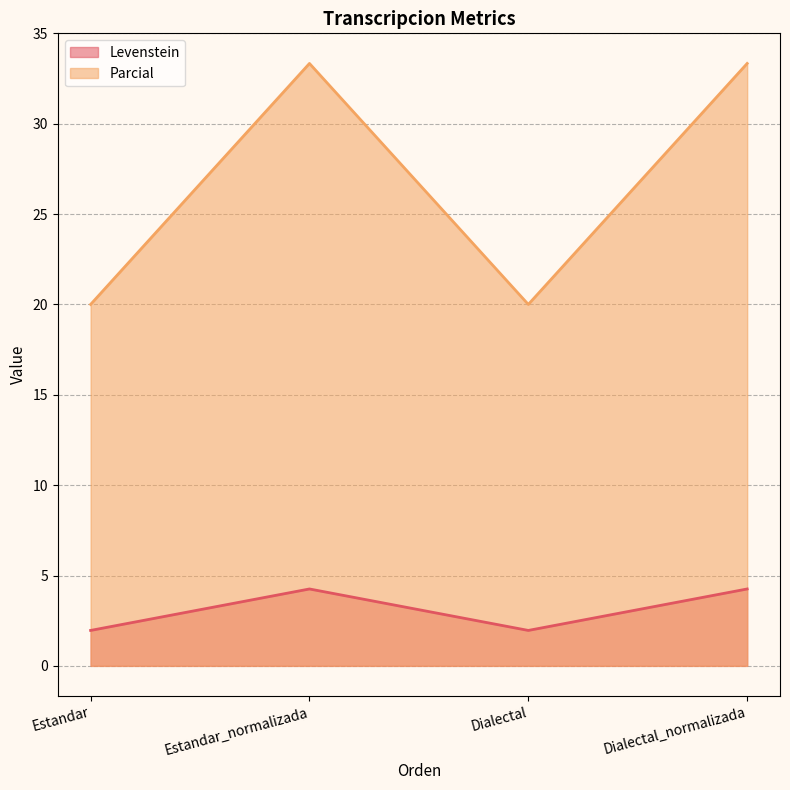

Rank the categories by Parcial value from highest to lowest.

Estandar_normalizada, Dialectal_normalizada, Estandar, Dialectal